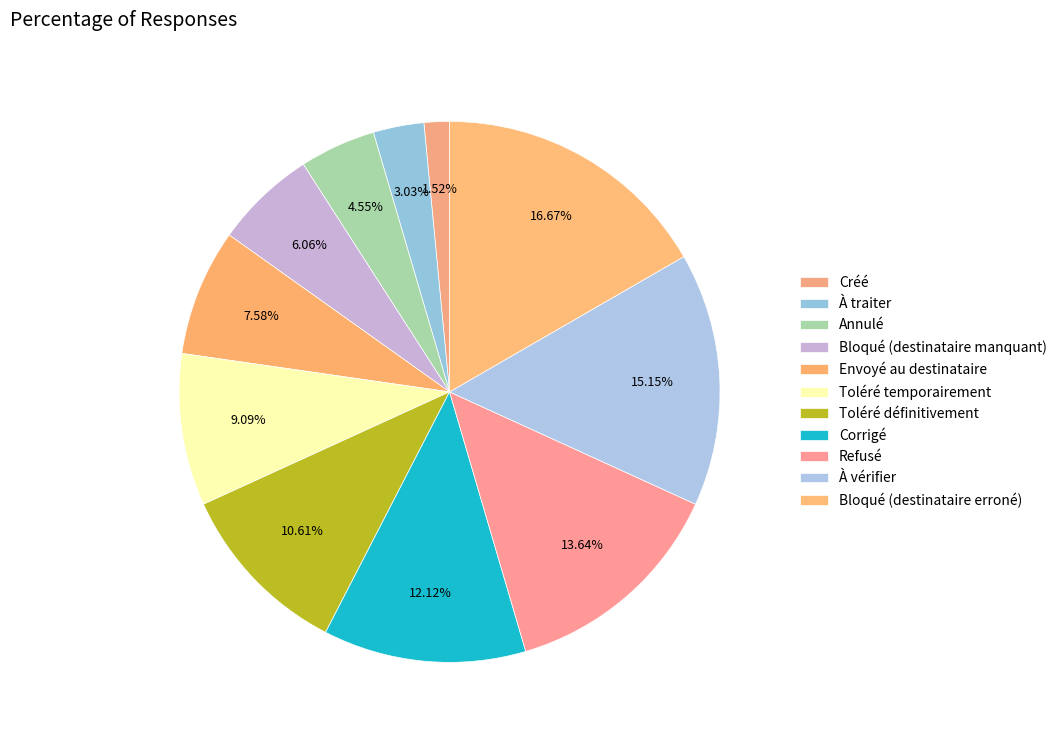

Does any single category account for the majority?

No